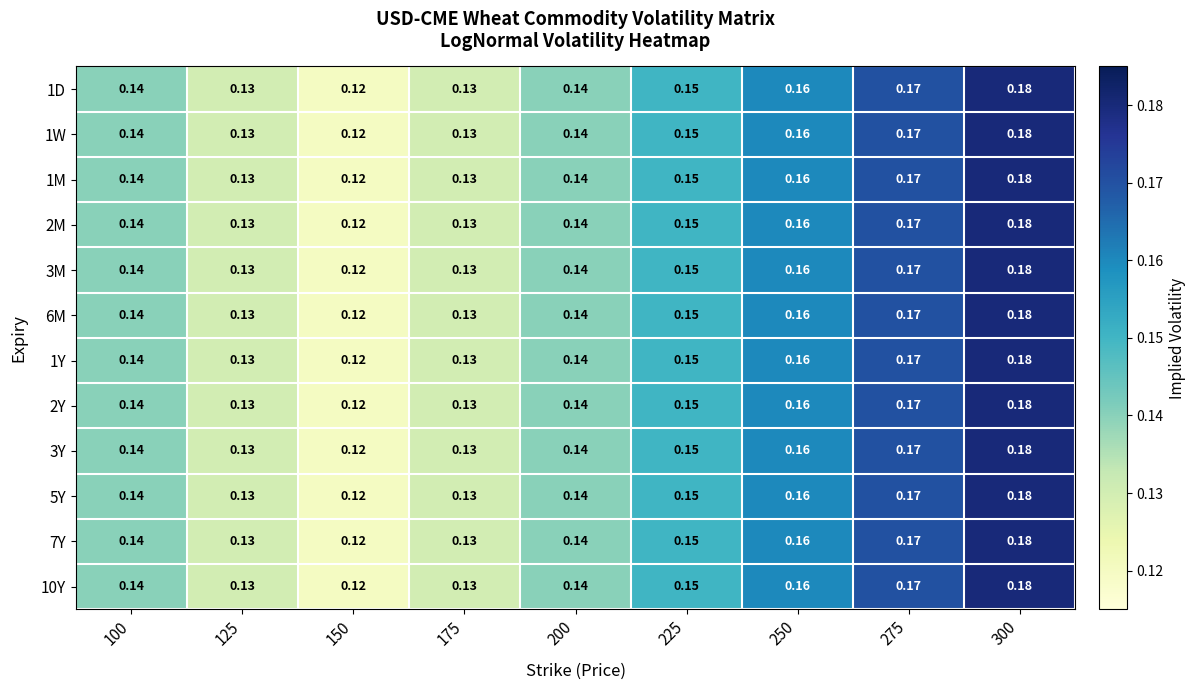

Is the value of 2M at 200 greater than the value of 1M at 150?

Yes